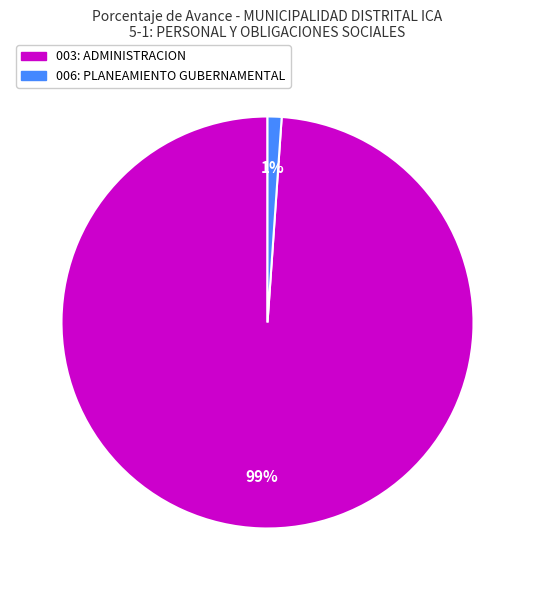

Which slice represents more than half of the pie?

003: ADMINISTRACION